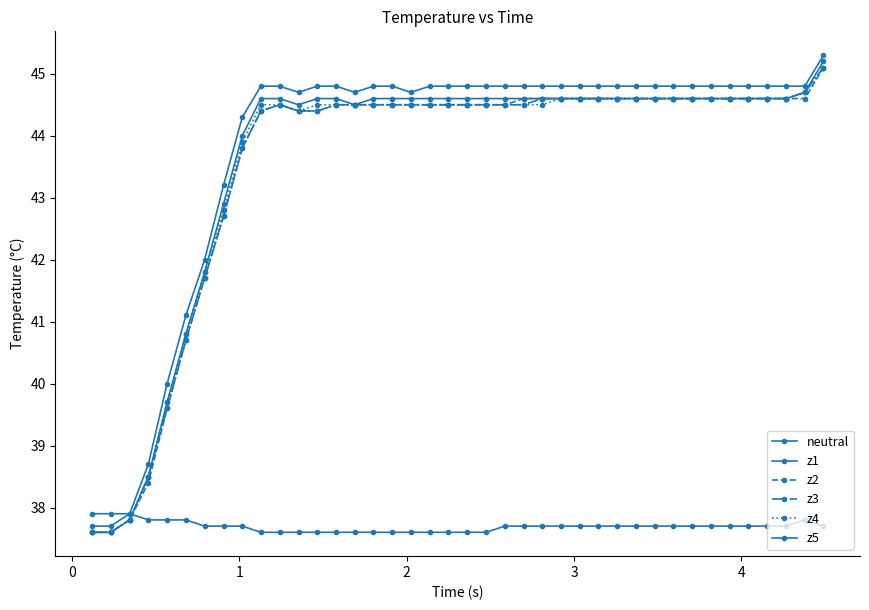

How many categories are shown in the chart?

40